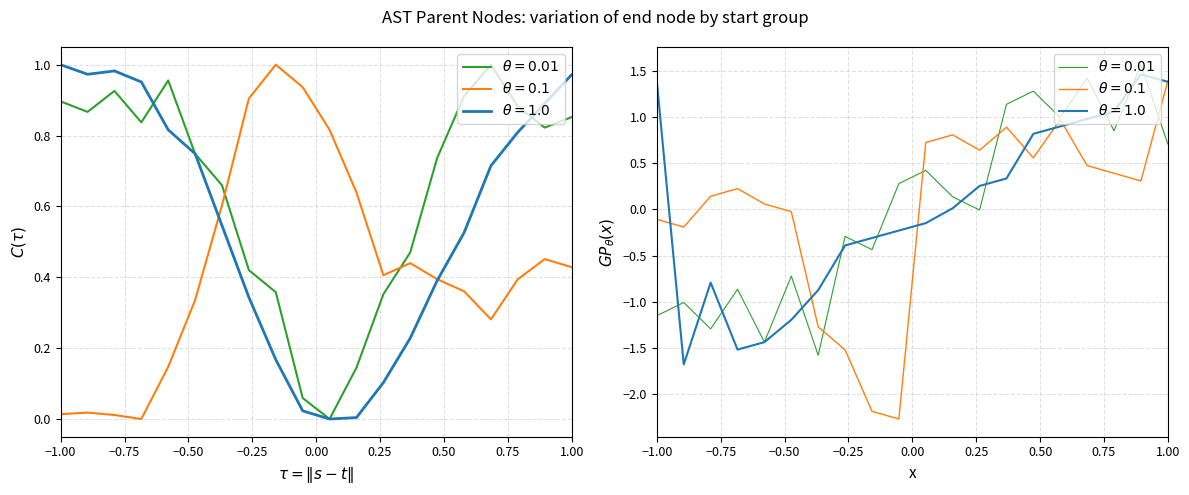

What is the difference between the second highest and second lowest values in the end_series_2 series?

3.2